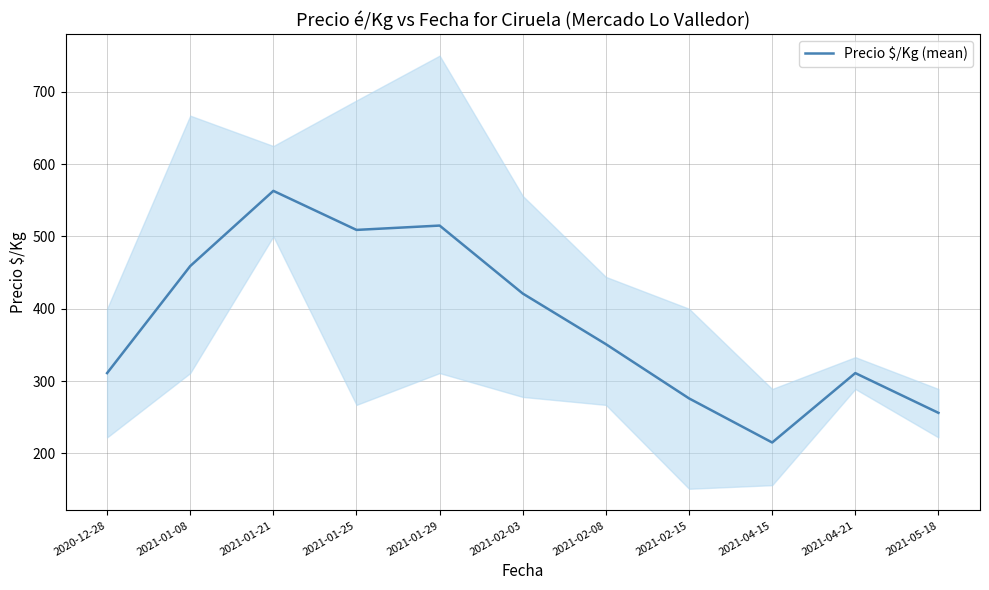

List the labels in order of value, largest first.

2021-01-21, 2021-01-29, 2021-01-25, 2021-01-08, 2021-02-03, 2021-02-08, 2020-12-28, 2021-04-21, 2021-02-15, 2021-05-18, 2021-04-15